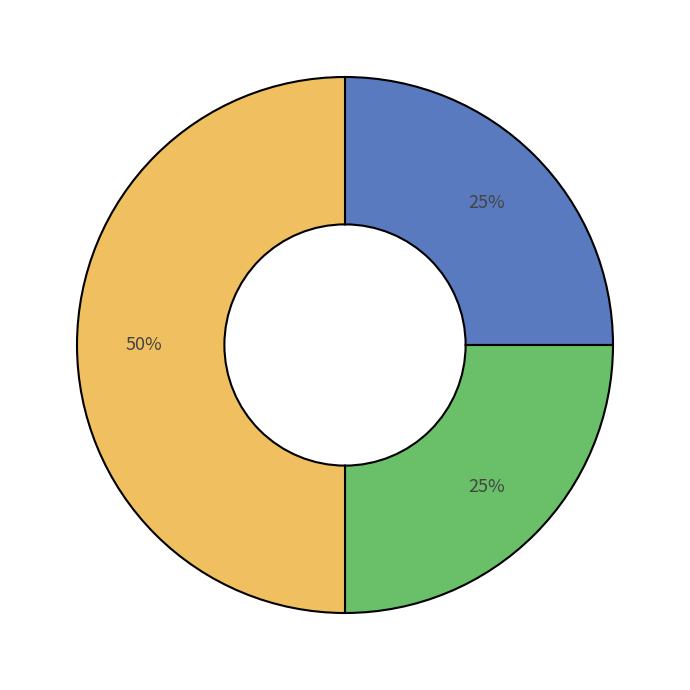

How many slices are in this pie chart?

3